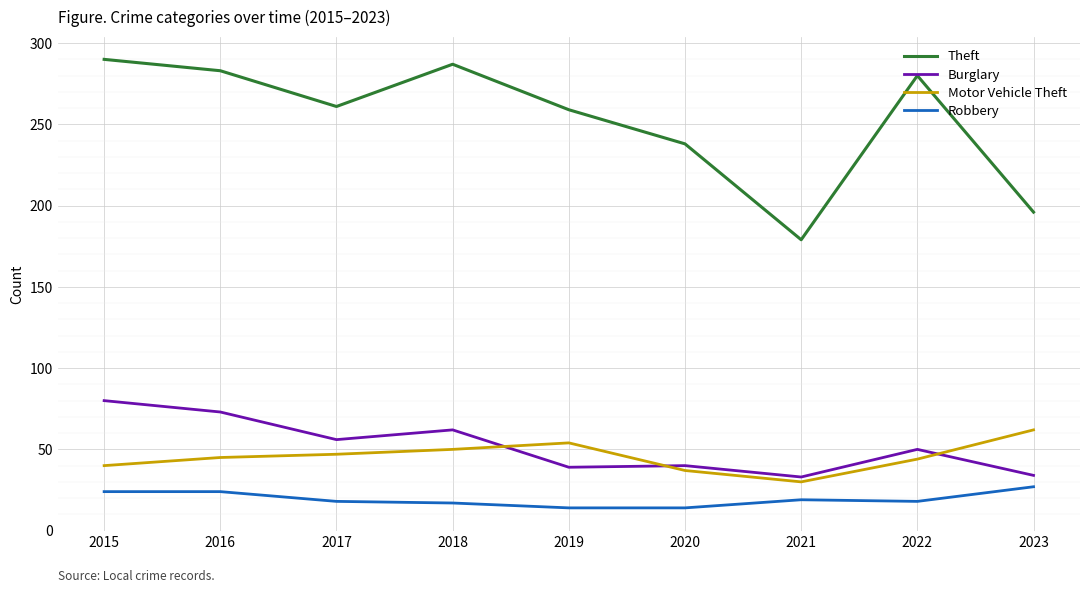

How many lines are shown in the chart?

4